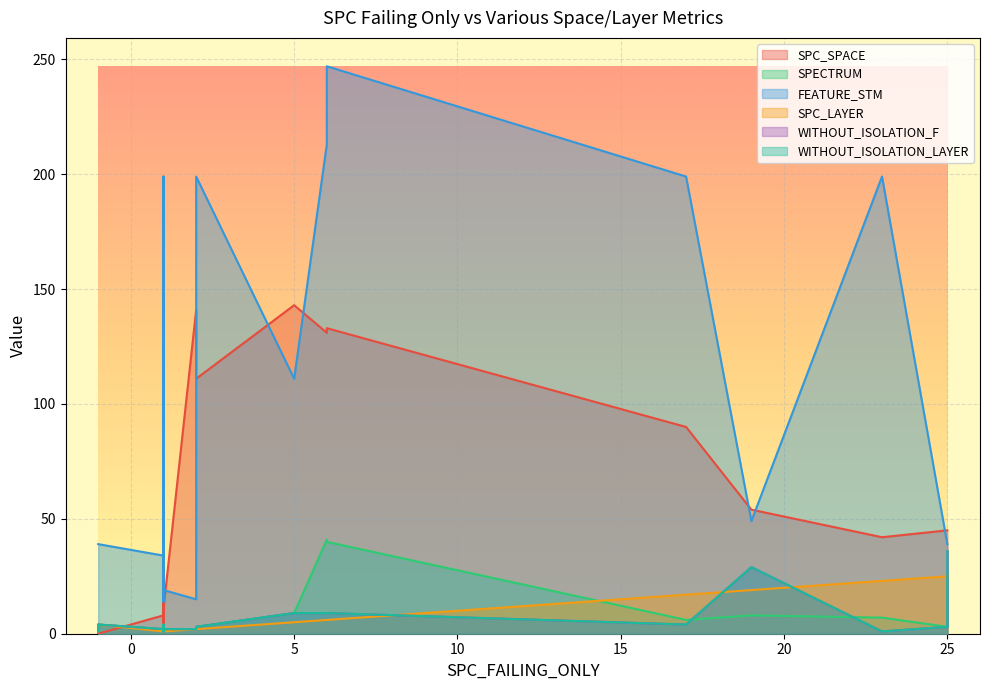

Between 17 and 3, which is larger?

17